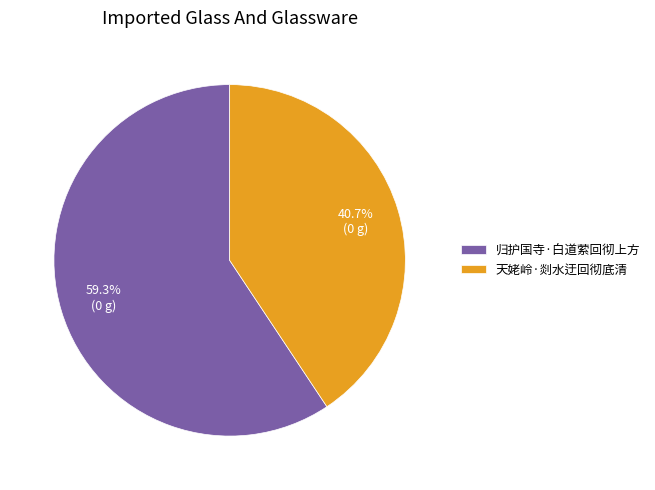

True or false: 天姥岭·剡水迂回彻底清 accounts for 29% of the total.

False